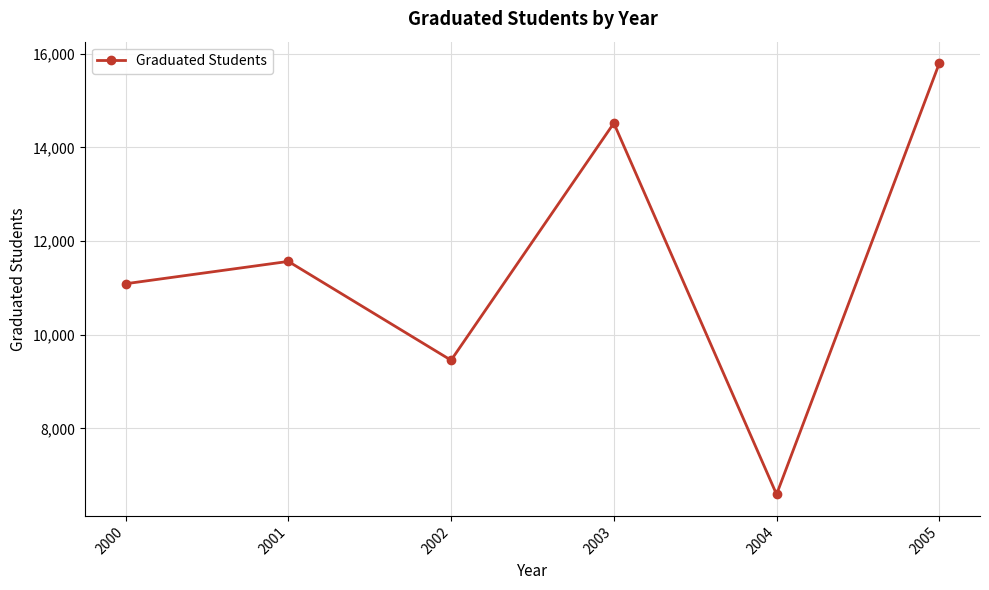

Rank the categories by value from lowest to highest.

2004, 2002, 2000, 2001, 2003, 2005